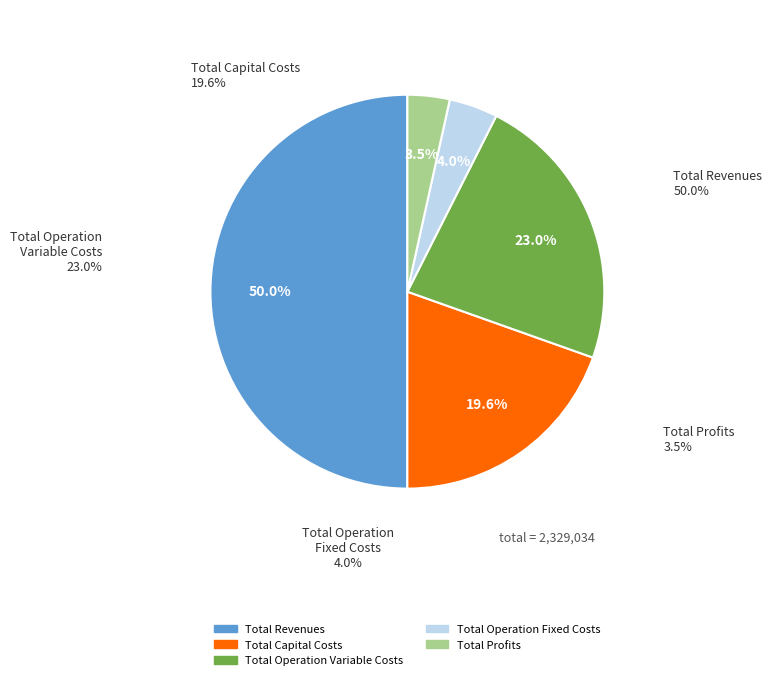

To the nearest percent, what portion does Total Revenues represent?

50%